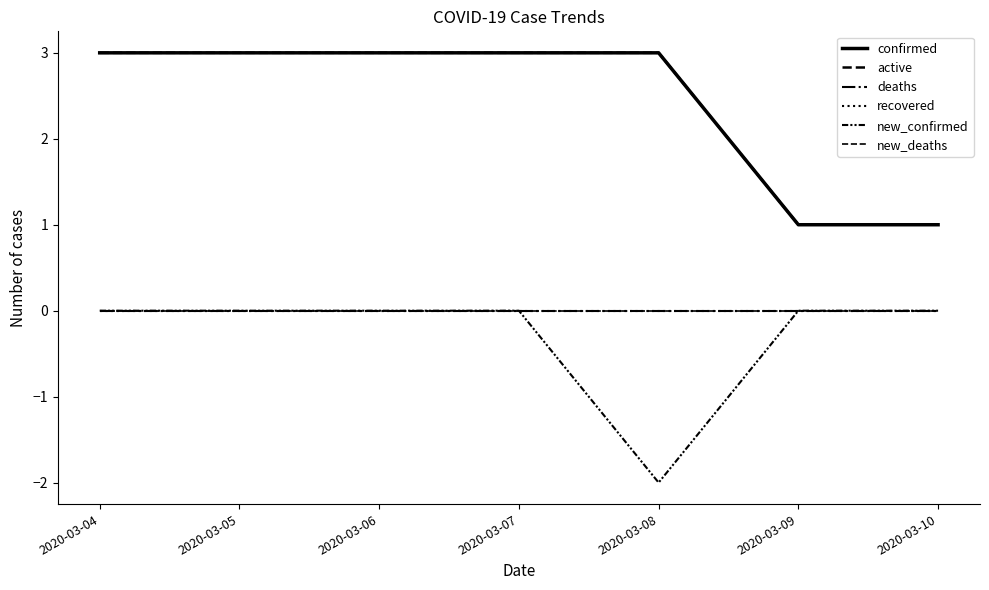

Read the active value at 2020-03-10.

1